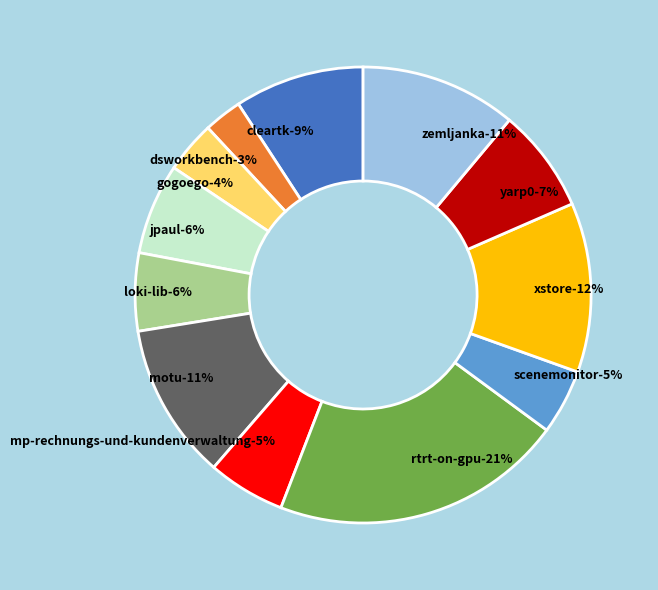

How many slices are in this pie chart?

12